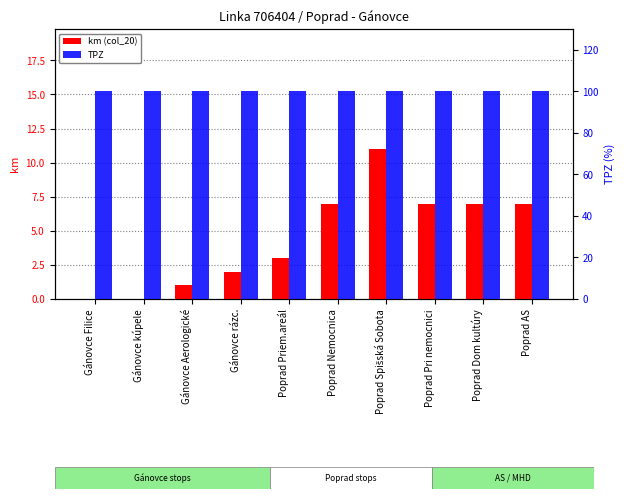

Which category has the lowest value across all series?

Gánovce Filice